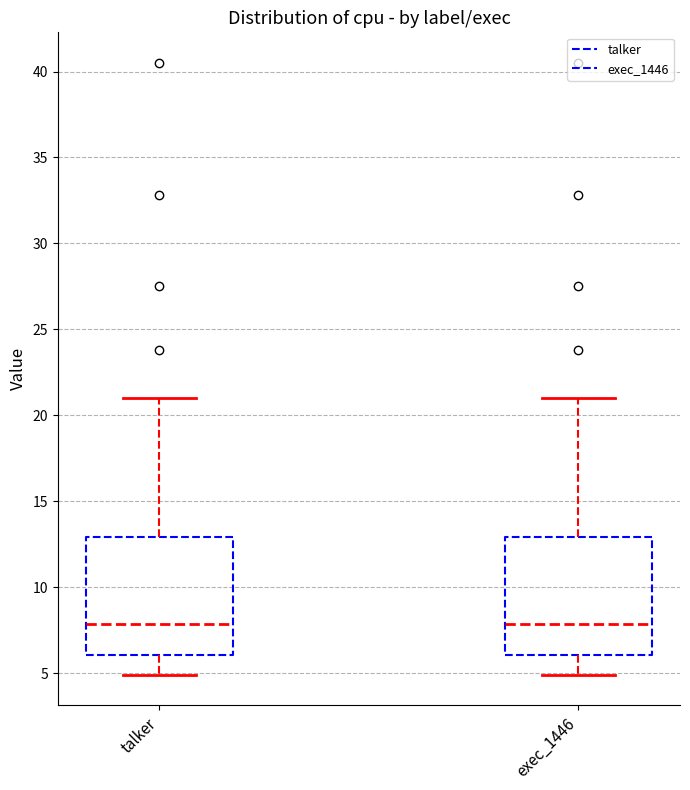

Reading left to right, transcribe this box plot: for each box, give where its median line is, the range the box spans, and where its two whiskers end, as read against the y-axis. The values are not printed on the chart, so give them approximately, as read against the axis.

talker: median 8, box 6 to 13, whiskers 5 to 21
exec_1446: median 8, box 6 to 13, whiskers 5 to 21